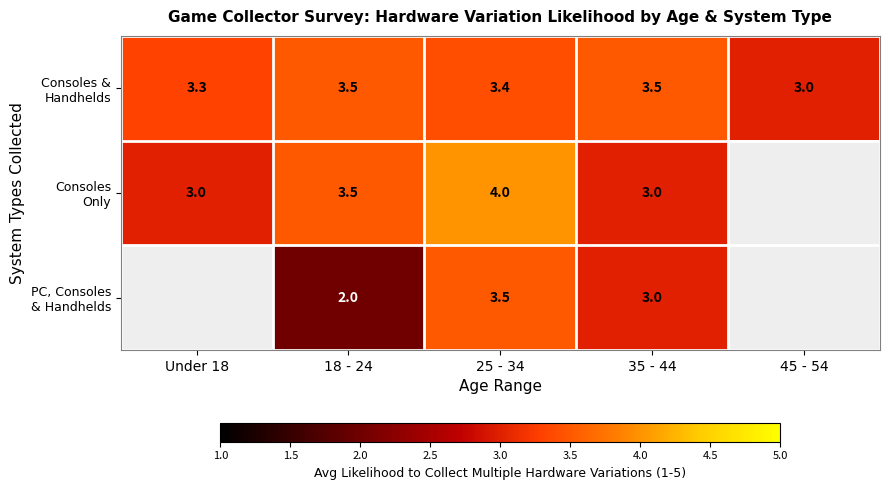

What is the total value across all series at 18 - 24?

9.0